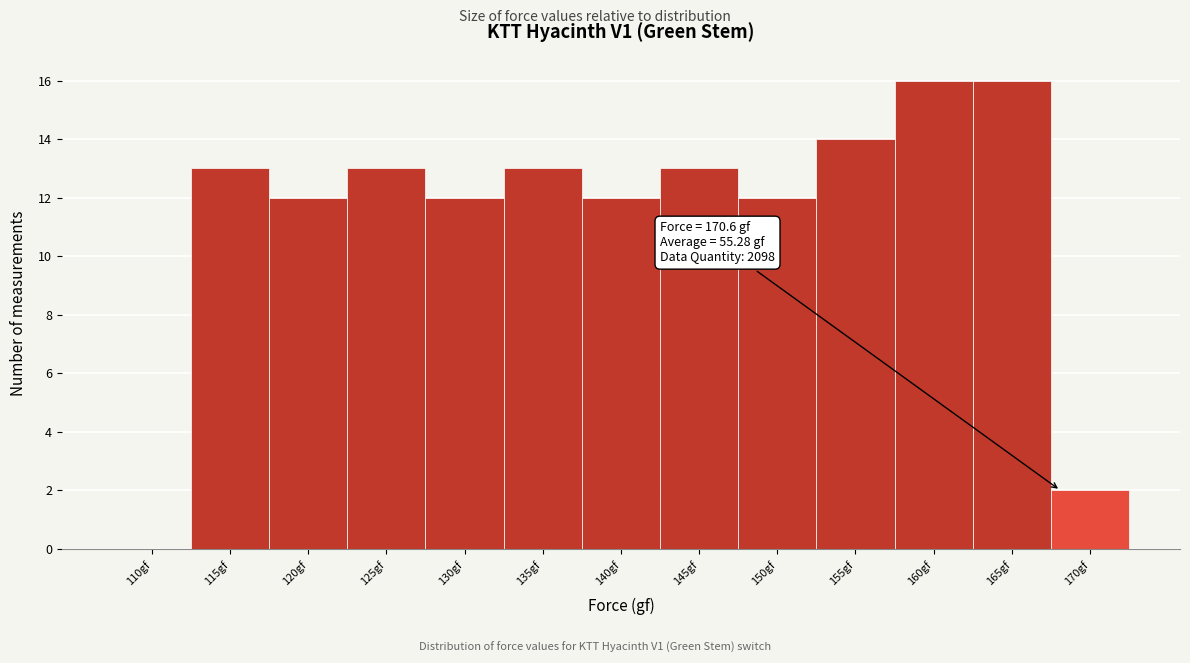

Reading left to right, transcribe all the data shown in this chart.

110gf=0	115gf=13	120gf=12	125gf=13	130gf=12	135gf=13	140gf=12	145gf=13	150gf=12	155gf=14	160gf=16	165gf=16	170gf=2